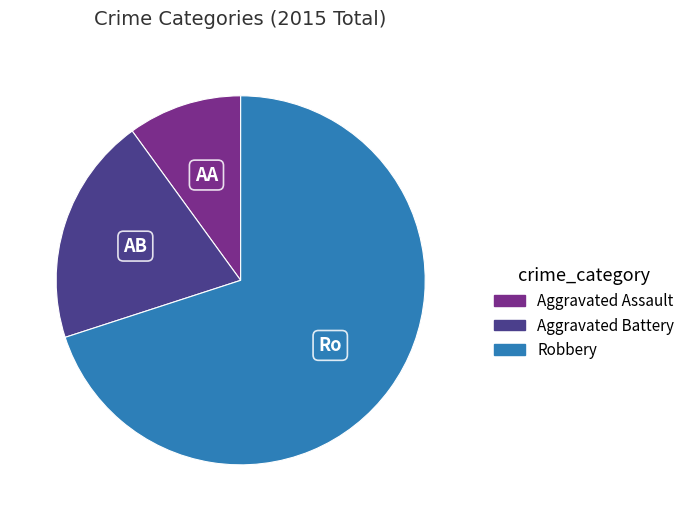

Is it true that Aggravated Assault is 4% of the pie?

False